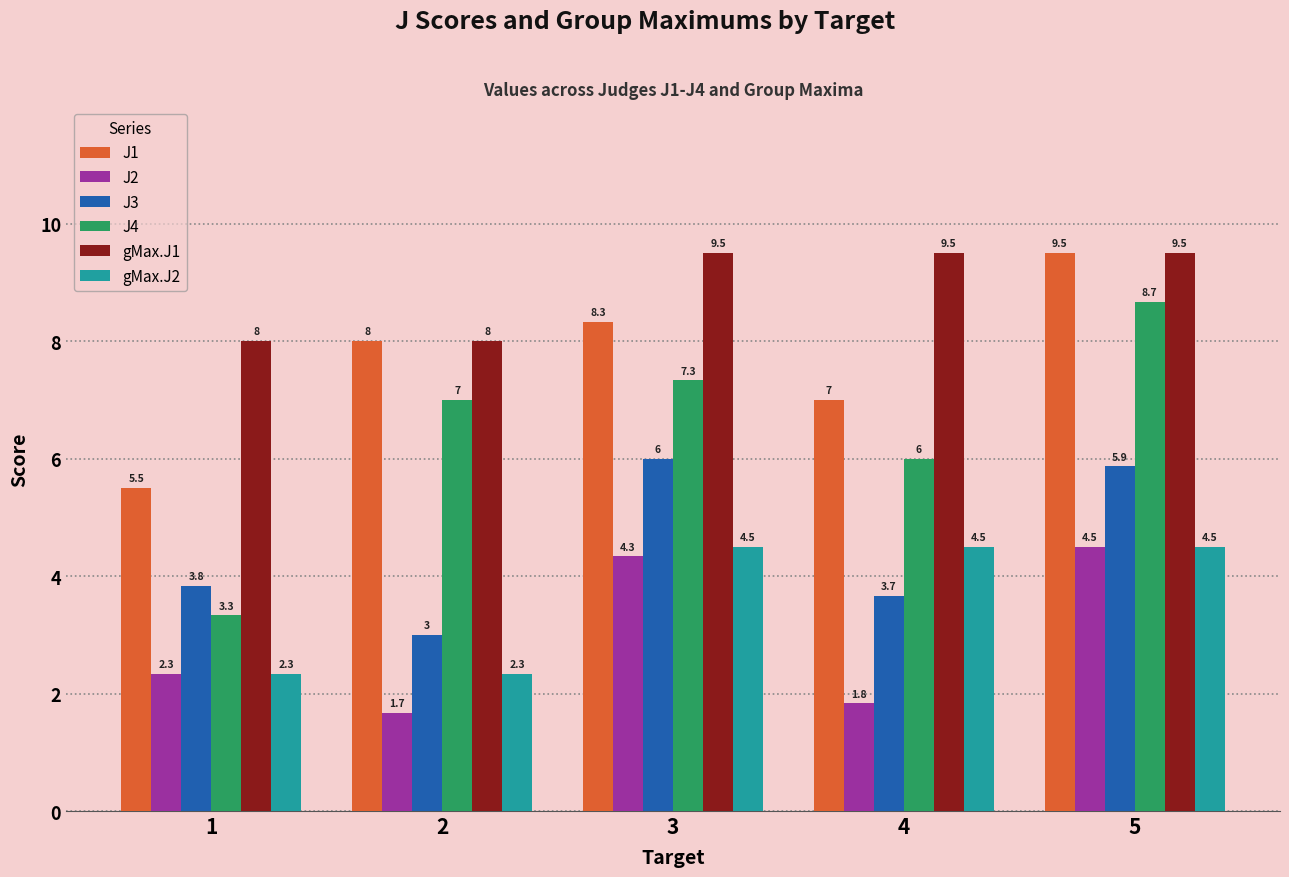

What is the spread (max minus min) of values at 5?

5.0